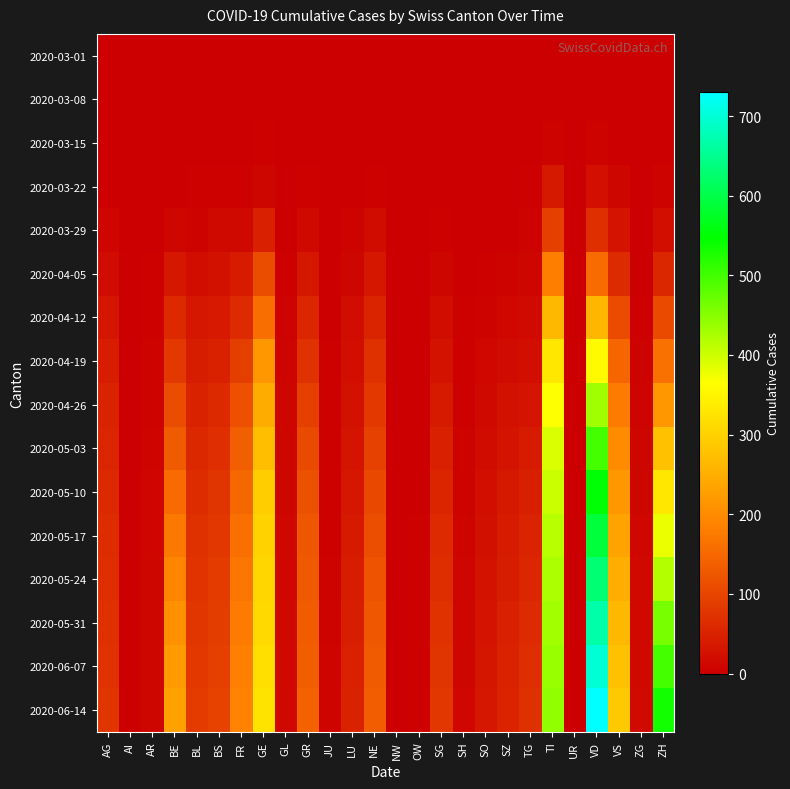

Reading left to right, transcribe all the data shown in this chart.

2020-03-01: AG=0	AI=0	AR=0	BE=0	BL=0	BS=0	FR=0	GE=0	GL=0	GR=0	JU=0	LU=0	NE=0	NW=0	OW=0	SG=0	SH=0	SO=0	SZ=0	TG=0	TI=0	UR=0	VD=0	VS=0	ZG=0	ZH=0
2020-03-08: AG=0	AI=0	AR=0	BE=0	BL=1	BS=0	FR=0	GE=0	GL=0	GR=0	JU=0	LU=0	NE=0	NW=0	OW=0	SG=0	SH=0	SO=0	SZ=0	TG=0	TI=0	UR=0	VD=0	VS=0	ZG=0	ZH=2
2020-03-15: AG=0	AI=0	AR=0	BE=0	BL=2	BS=0	FR=0	GE=4	GL=0	GR=0	JU=0	LU=0	NE=0	NW=0	OW=0	SG=0	SH=0	SO=0	SZ=0	TG=0	TI=6	UR=0	VD=6	VS=2	ZG=0	ZH=1
2020-03-22: AG=1	AI=0	AR=0	BE=0	BL=3	BS=5	FR=3	GE=10	GL=0	GR=4	JU=0	LU=1	NE=4	NW=0	OW=0	SG=0	SH=0	SO=0	SZ=0	TG=3	TI=37	UR=0	VD=24	VS=11	ZG=0	ZH=6
2020-03-29: AG=9	AI=0	AR=2	BE=10	BL=6	BS=15	FR=15	GE=48	GL=1	GR=15	JU=0	LU=6	NE=18	NW=0	OW=0	SG=5	SH=0	SO=2	SZ=2	TG=6	TI=93	UR=0	VD=69	VS=31	ZG=1	ZH=22
2020-04-05: AG=18	AI=0	AR=4	BE=35	BL=21	BS=27	FR=41	GE=112	GL=3	GR=35	JU=1	LU=10	NE=35	NW=0	OW=0	SG=10	SH=1	SO=5	SZ=7	TG=10	TI=182	UR=1	VD=155	VS=63	ZG=2	ZH=58
2020-04-12: AG=32	AI=0	AR=5	BE=60	BL=33	BS=38	FR=62	GE=160	GL=6	GR=56	JU=2	LU=19	NE=53	NW=0	OW=1	SG=20	SH=3	SO=7	SZ=12	TG=16	TI=264	UR=1	VD=261	VS=109	ZG=4	ZH=107
2020-04-19: AG=42	AI=0	AR=6	BE=84	BL=43	BS=49	FR=92	GE=218	GL=8	GR=74	JU=3	LU=22	NE=70	NW=0	OW=1	SG=28	SH=4	SO=12	SZ=18	TG=22	TI=331	UR=1	VD=358	VS=148	ZG=6	ZH=163
2020-04-26: AG=50	AI=0	AR=7	BE=110	BL=51	BS=60	FR=116	GE=248	GL=10	GR=93	JU=4	LU=27	NE=84	NW=0	OW=2	SG=39	SH=5	SO=14	SZ=26	TG=31	TI=365	UR=1	VD=433	VS=177	ZG=8	ZH=219
2020-05-03: AG=55	AI=0	AR=8	BE=132	BL=59	BS=69	FR=137	GE=273	GL=11	GR=108	JU=5	LU=30	NE=95	NW=0	OW=2	SG=48	SH=6	SO=18	SZ=31	TG=40	TI=391	UR=1	VD=499	VS=200	ZG=10	ZH=278
2020-05-10: AG=60	AI=0	AR=9	BE=154	BL=65	BS=77	FR=151	GE=295	GL=11	GR=118	JU=5	LU=34	NE=105	NW=0	OW=2	SG=55	SH=7	SO=22	SZ=36	TG=47	TI=403	UR=1	VD=551	VS=218	ZG=11	ZH=331
2020-05-17: AG=65	AI=0	AR=9	BE=174	BL=70	BS=82	FR=162	GE=302	GL=12	GR=125	JU=5	LU=39	NE=113	NW=0	OW=3	SG=62	SH=8	SO=25	SZ=40	TG=52	TI=415	UR=1	VD=590	VS=235	ZG=12	ZH=379
2020-05-24: AG=68	AI=0	AR=10	BE=191	BL=75	BS=86	FR=170	GE=307	GL=12	GR=129	JU=6	LU=42	NE=120	NW=0	OW=3	SG=68	SH=9	SO=28	SZ=44	TG=57	TI=424	UR=1	VD=630	VS=250	ZG=13	ZH=420
2020-05-31: AG=71	AI=0	AR=10	BE=207	BL=79	BS=89	FR=178	GE=312	GL=13	GR=133	JU=7	LU=45	NE=126	NW=0	OW=3	SG=73	SH=10	SO=30	SZ=48	TG=62	TI=432	UR=1	VD=668	VS=265	ZG=14	ZH=461
2020-06-07: AG=74	AI=0	AR=11	BE=221	BL=83	BS=93	FR=184	GE=320	GL=13	GR=136	JU=8	LU=48	NE=130	NW=0	OW=4	SG=77	SH=11	SO=32	SZ=51	TG=66	TI=438	UR=1	VD=700	VS=278	ZG=15	ZH=499
2020-06-14: AG=77	AI=0	AR=11	BE=233	BL=87	BS=96	FR=189	GE=326	GL=14	GR=140	JU=8	LU=51	NE=135	NW=0	OW=4	SG=81	SH=12	SO=34	SZ=54	TG=70	TI=443	UR=2	VD=730	VS=289	ZG=16	ZH=534